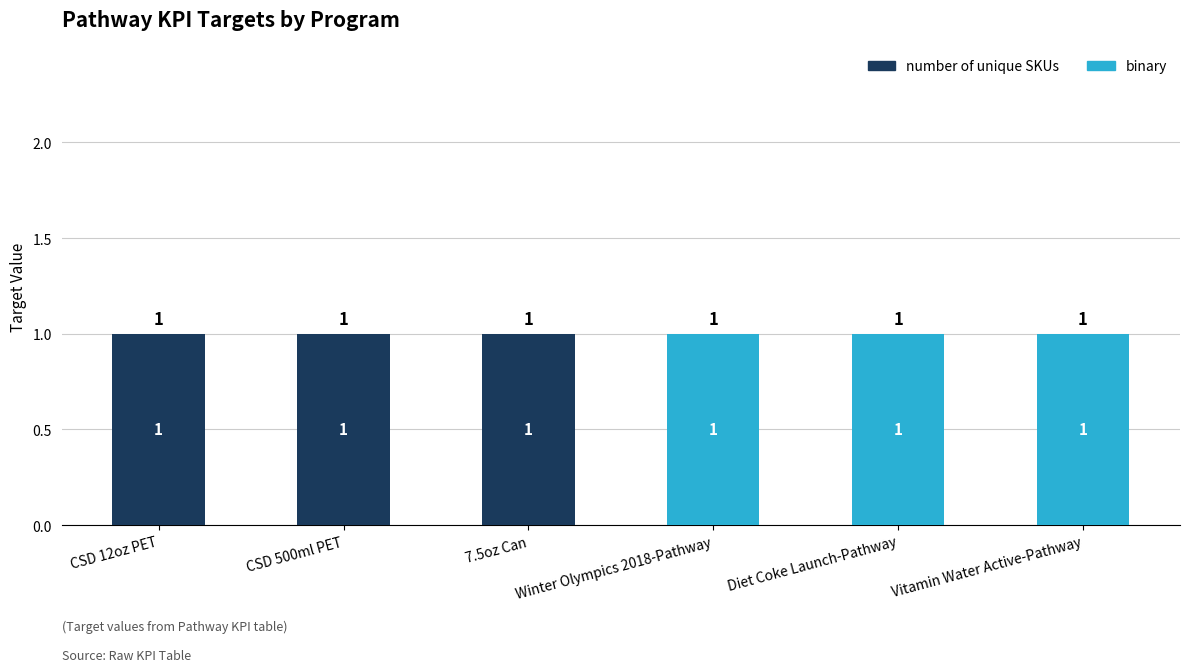

What is the sum of all number of unique SKUs values?

3